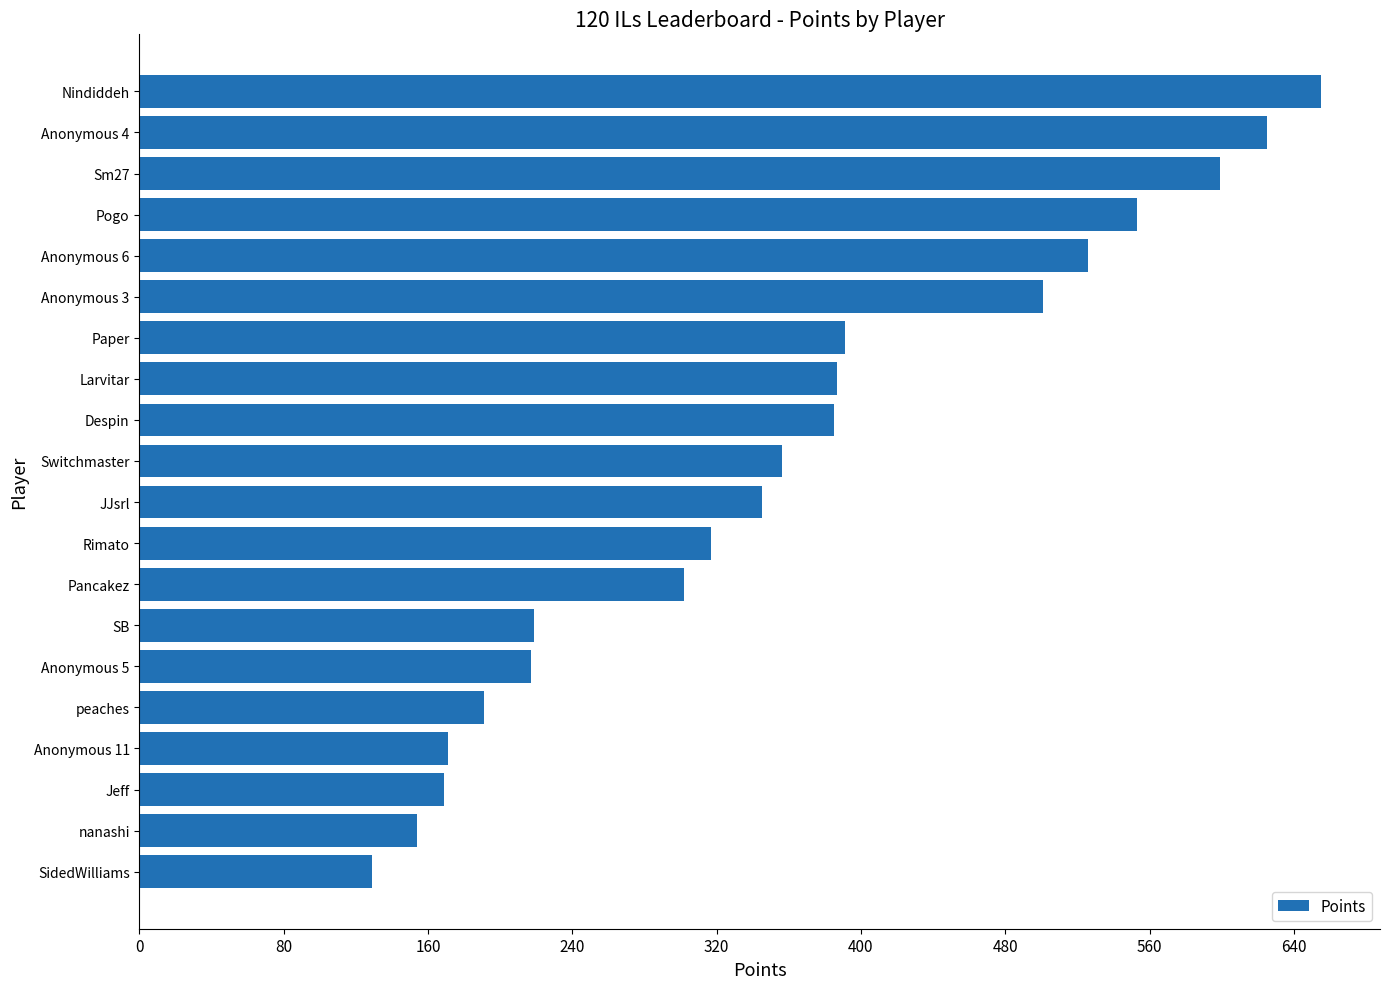

Between Paper and Anonymous 5, which is larger?

Paper